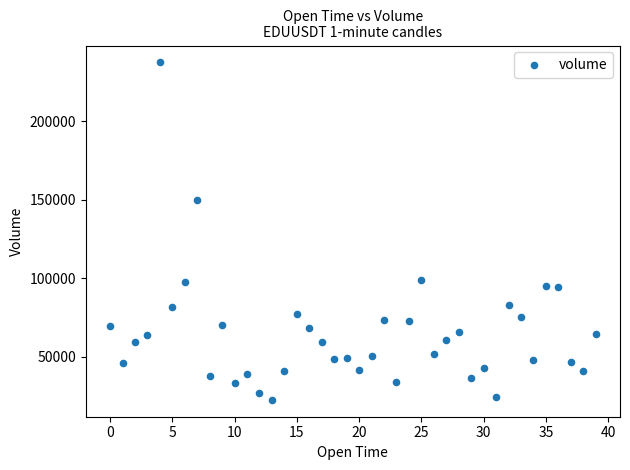

What Y value in the scatter plot is closest to 130002?

149950